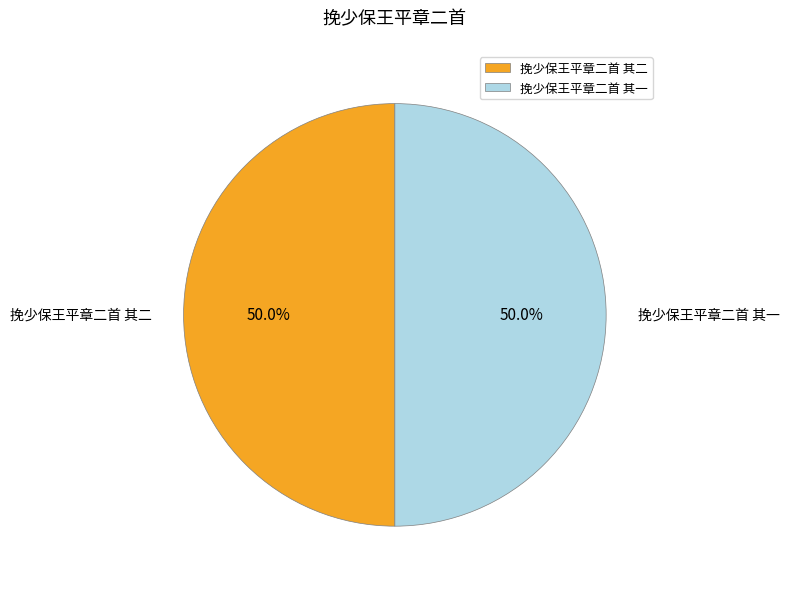

What percentage is the 挽少保王平章二首 其一 slice, to the nearest percent?

50%